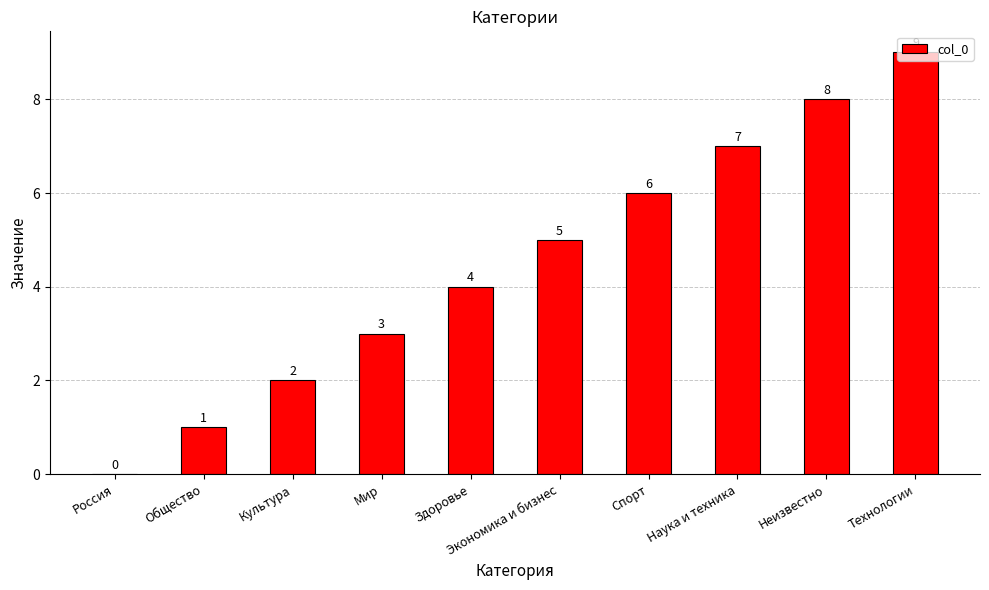

What is the change in value from Мир to Экономика и бизнес?

+2